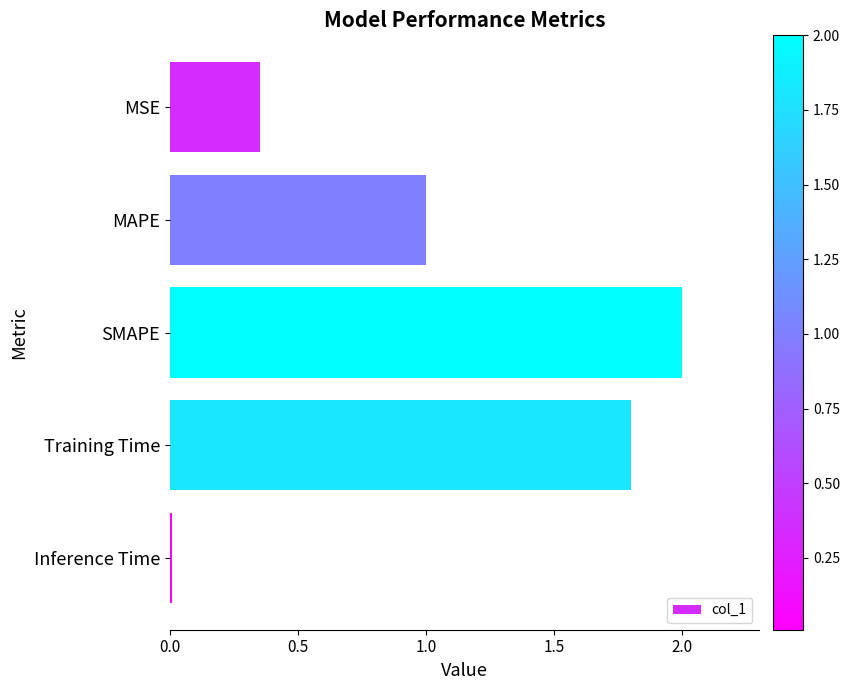

The chart shows a value of 1.5 at MAPE. True or false?

False